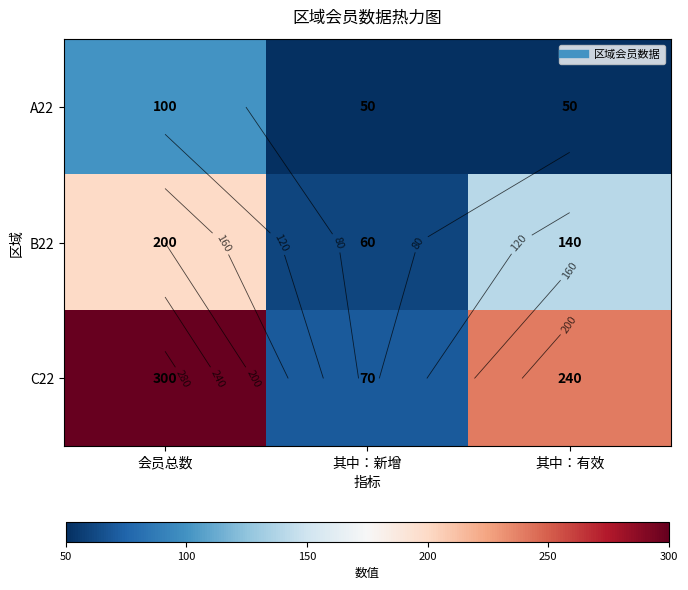

How many distinct data groups are displayed?

3